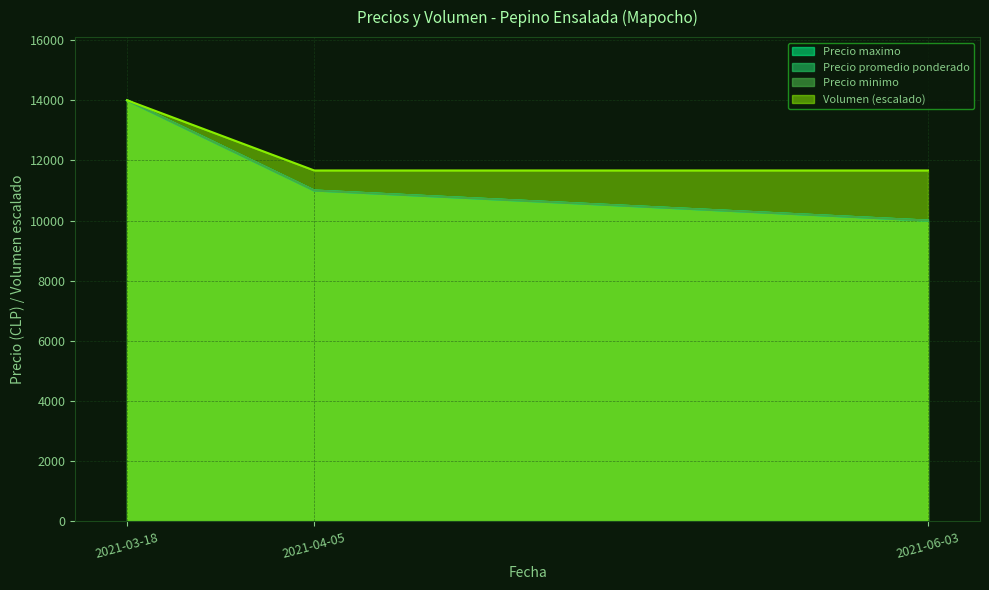

Reading left to right, what are all the values shown in this chart?

Precio minimo: 14000.0	11000.0	10000.0
Precio maximo: 14000.0	11000.0	10000.0
Precio promedio ponderado: 14000.0	11000.0	10000.0
Volumen: 14000.0	11666.7	11666.7